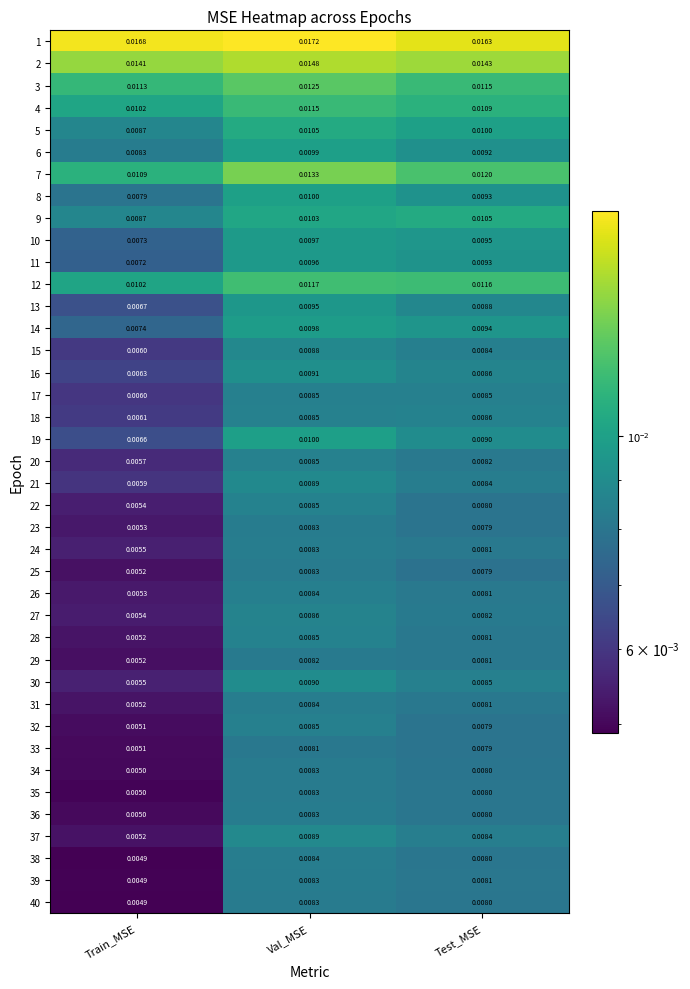

Which label corresponds to the smallest value in the chart?

Train_MSE